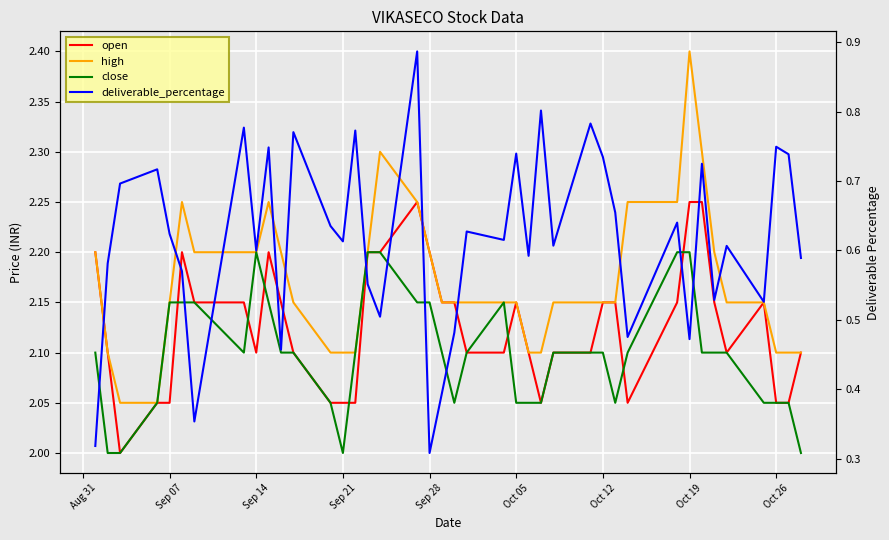

True or false: deliverable_percentage and close cross at least once.

False